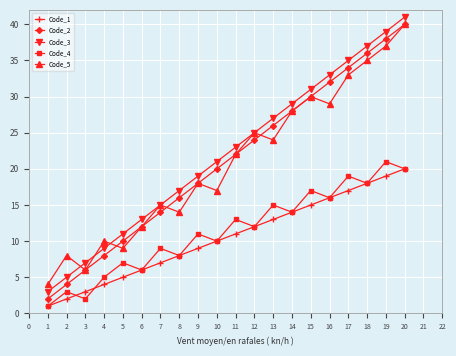

Does the chart display data point markers on the line(s)?

Yes